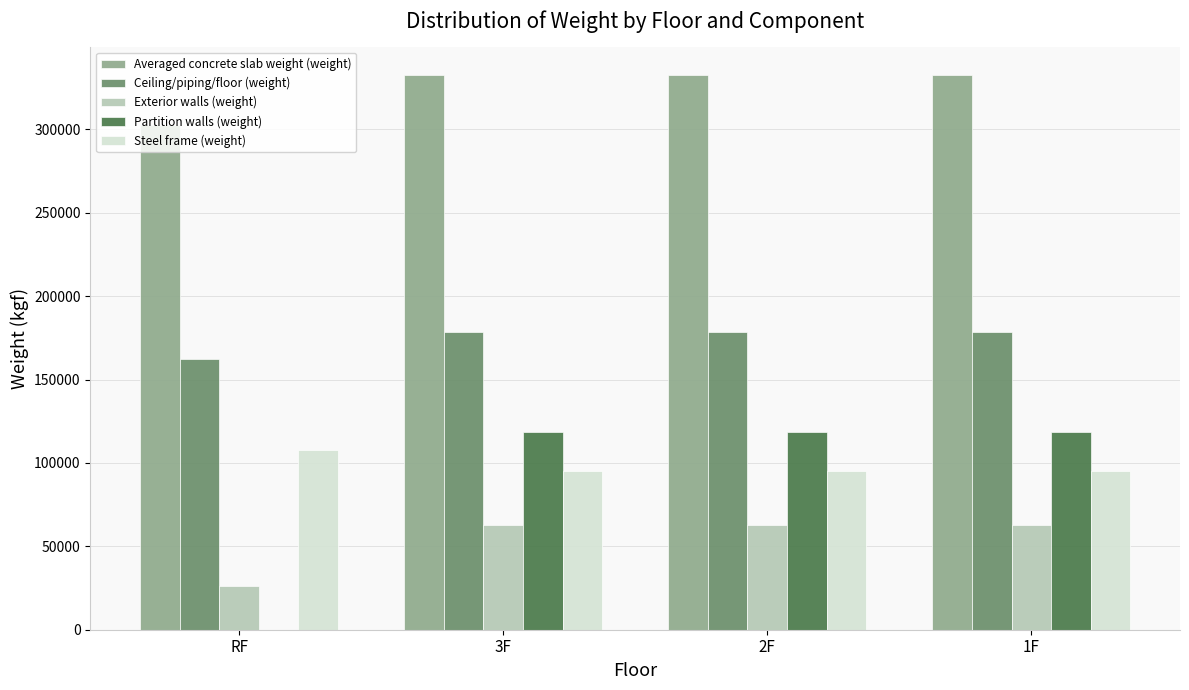

Reading right to left, transcribe all the data shown in this chart.

Averaged concrete slab weight (weight): 1F=332640	2F=332640	3F=332640	RF=302400
Ceiling/piping/floor (weight): 1F=178200	2F=178200	3F=178200	RF=162000
Exterior walls (weight): 1F=62928	2F=62928	3F=62928	RF=26220
Partition walls (weight): 1F=118800	2F=118800	3F=118800	RF=0
Steel frame (weight): 1F=95040	2F=95040	3F=95040	RF=108000